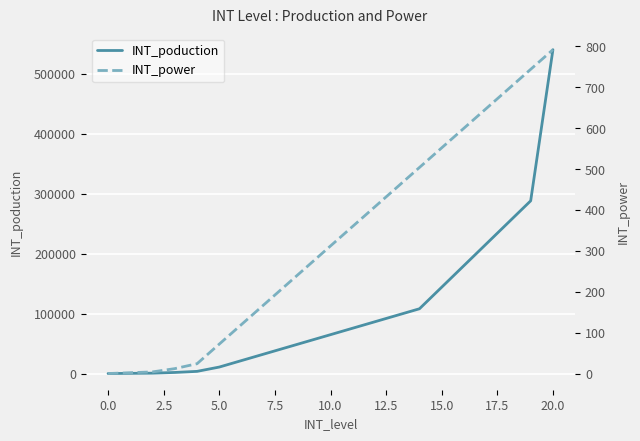

What are all the series names shown in the legend?

INT_poduction, INT_power